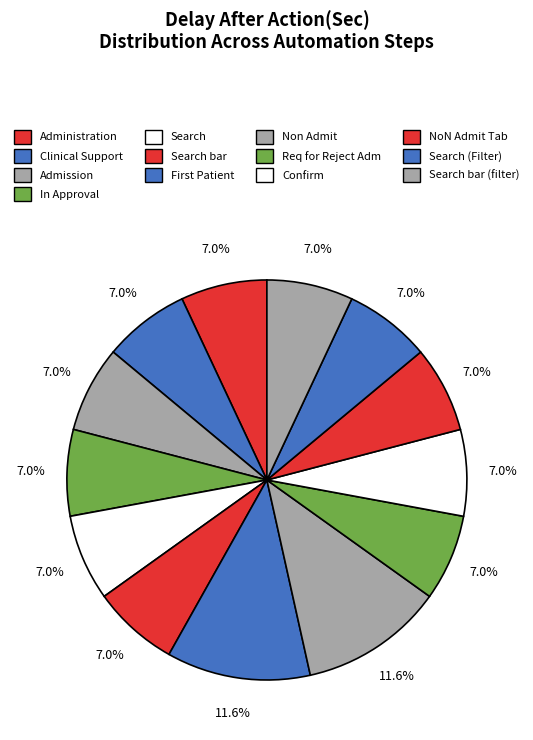

Which slice is the smallest?

Administration